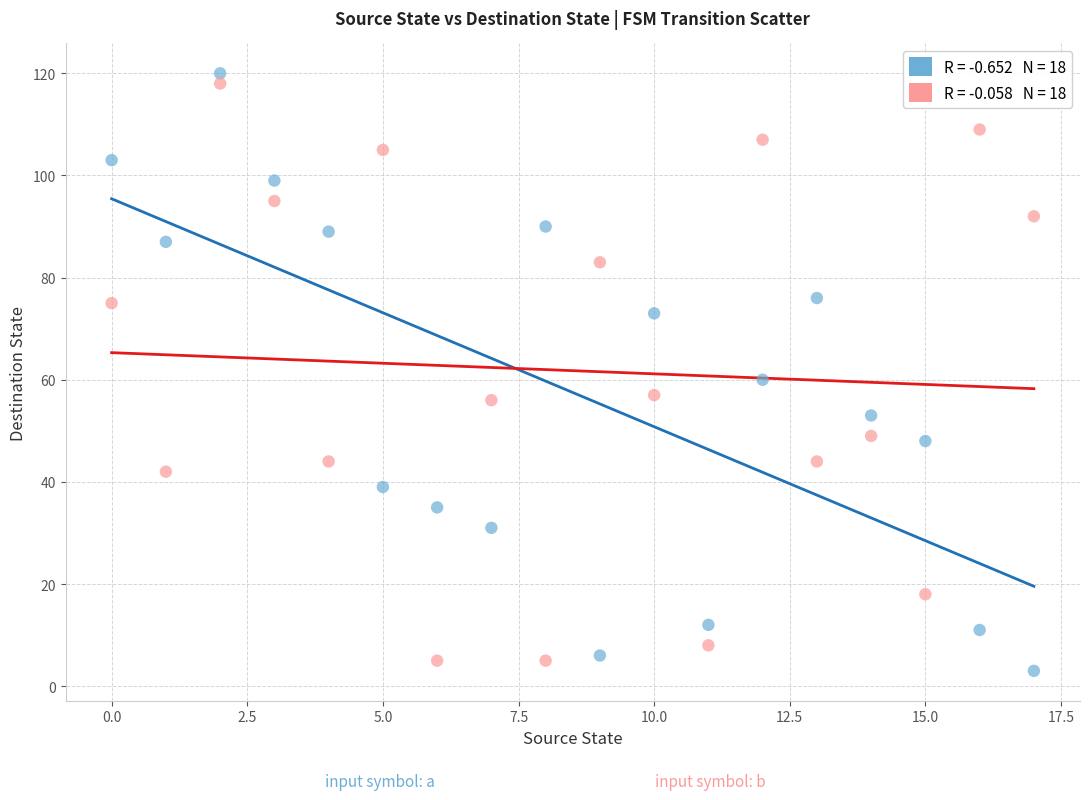

Across all data points, what is the range of Y values (max minus min)?

117